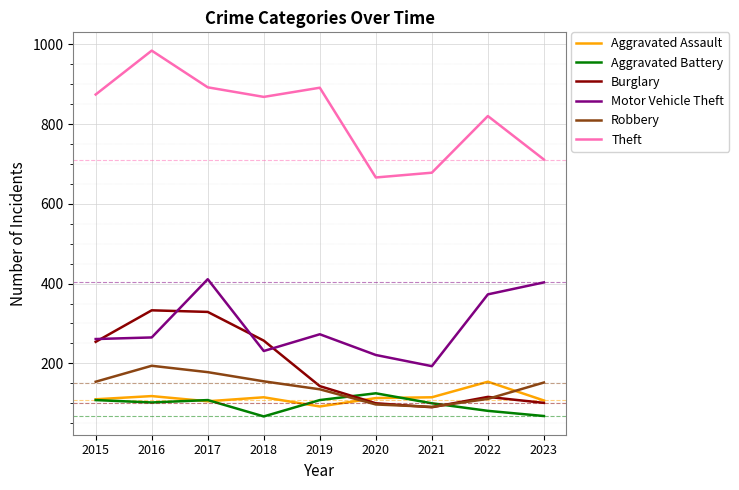

Which category has the lowest value in the Motor Vehicle Theft series?

2021